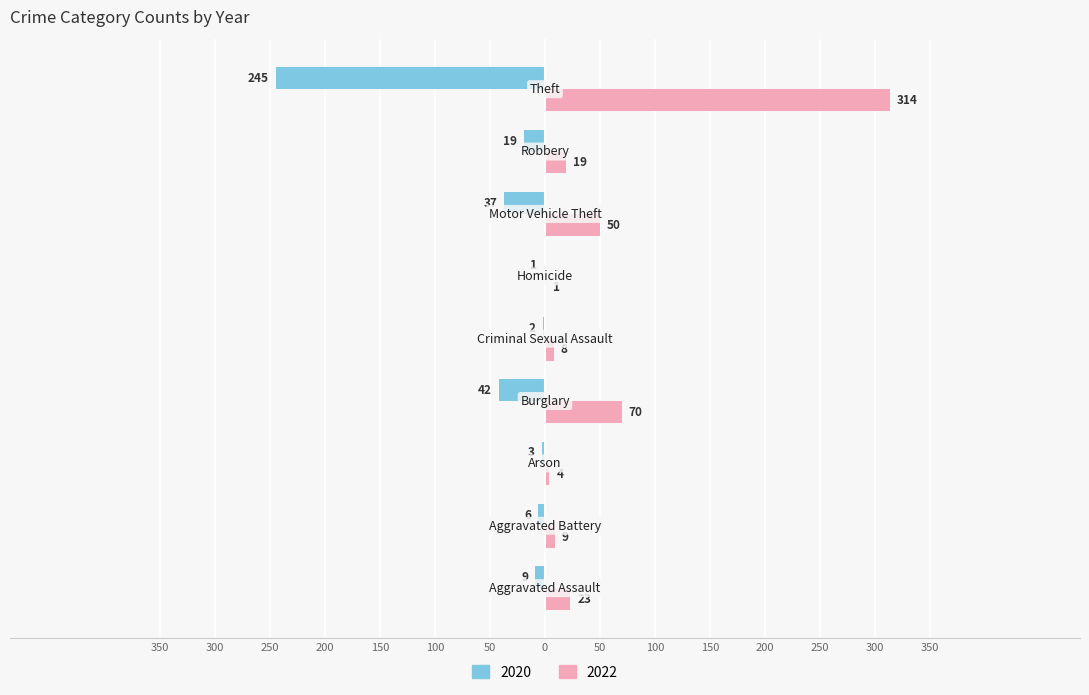

What are all the series names shown in the legend?

2020, 2022